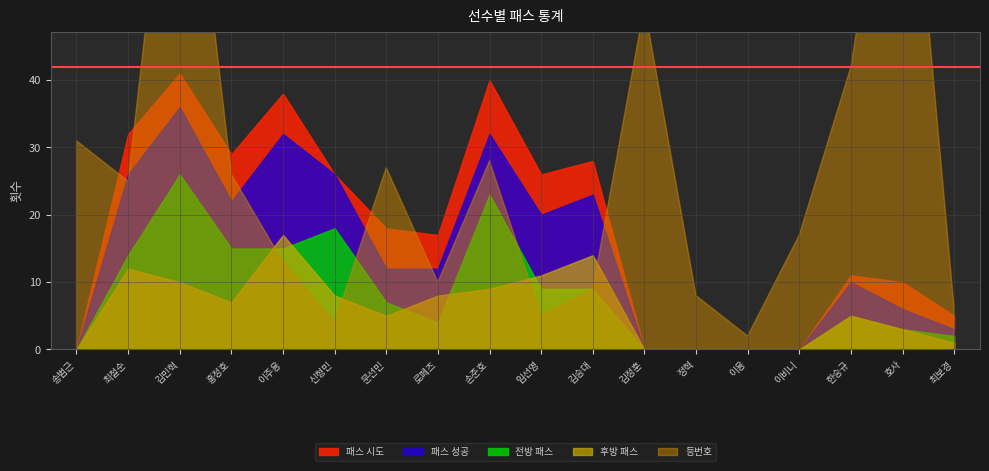

True or false: 전방 패스 has more than 2 interior local peaks.

True